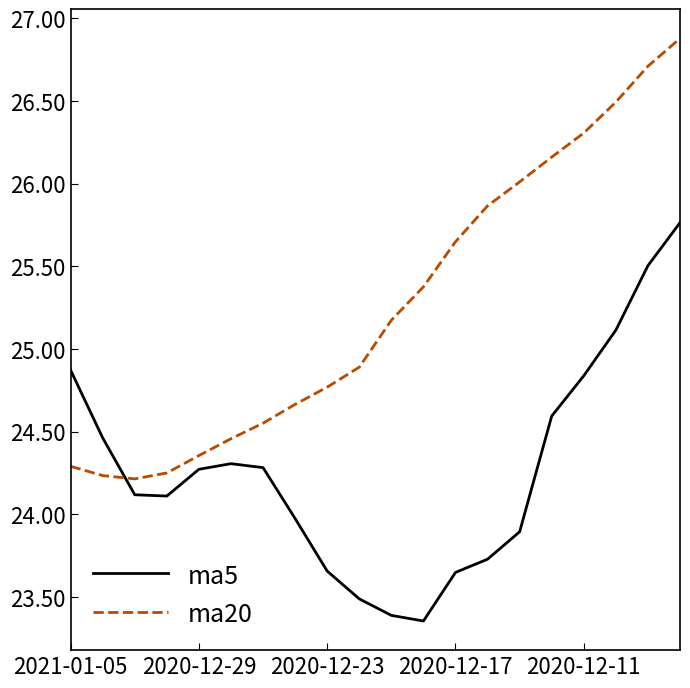

Which series has the largest total across all categories?

ma20